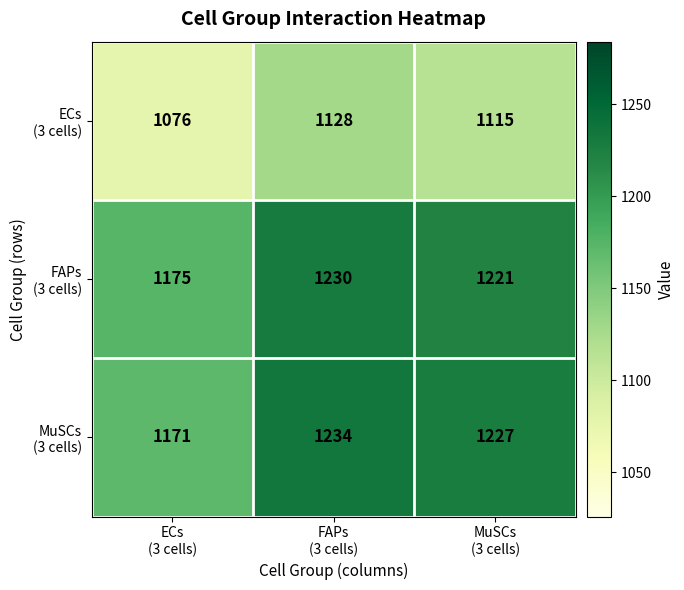

At how many categories does at least one series exceed 1118?

3